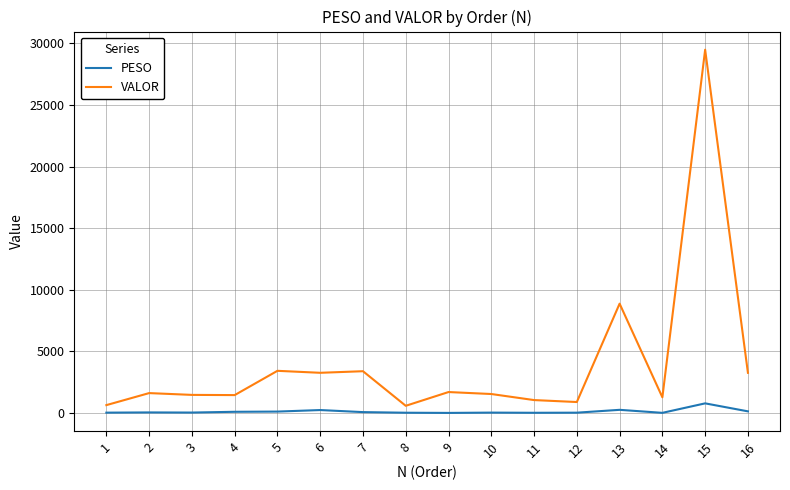

What is the maximum value for PESO?

790.8